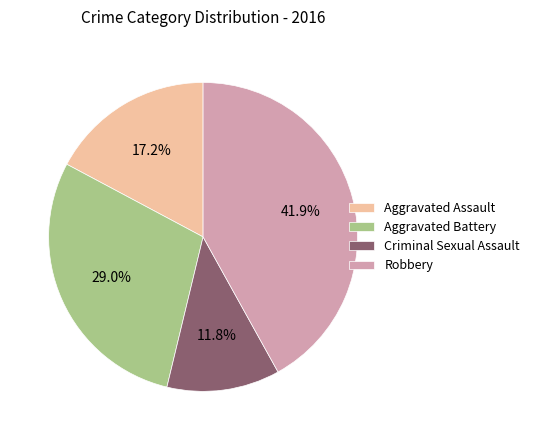

Is there any slice that represents more than half of the pie?

No